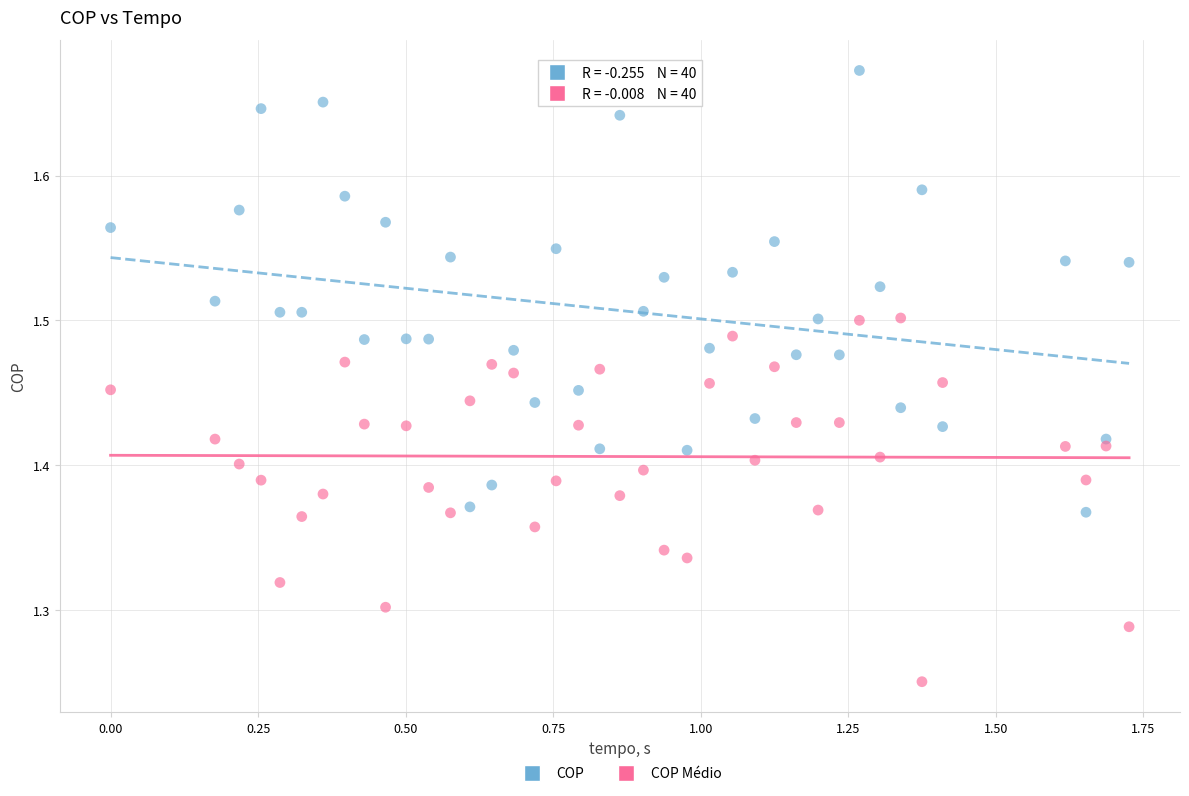

Which series reaches the maximum Y coordinate?

COP